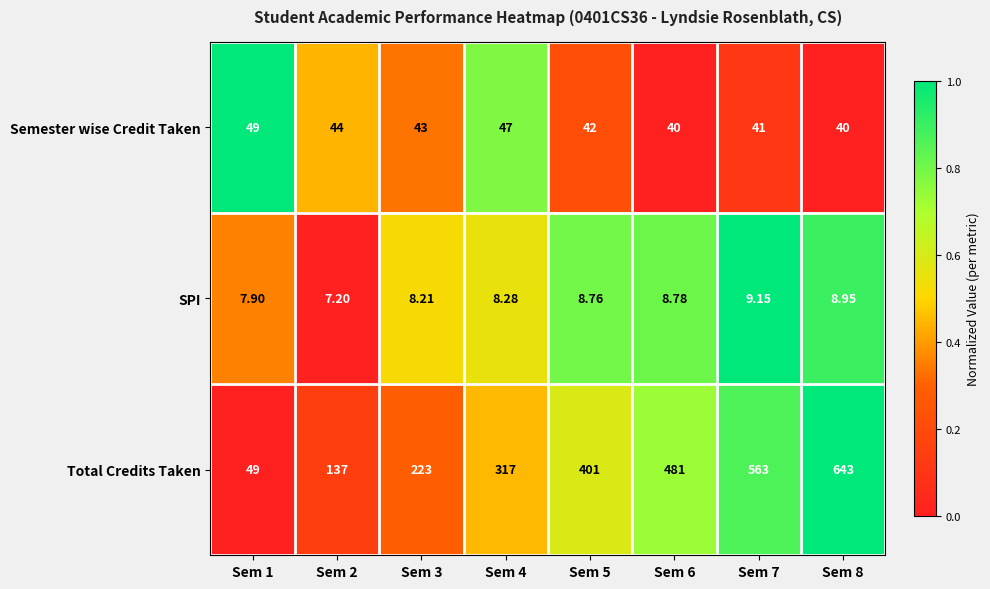

Is the value of Semester wise Credit Taken at Sem 6 greater than the value of SPI at Sem 8?

Yes